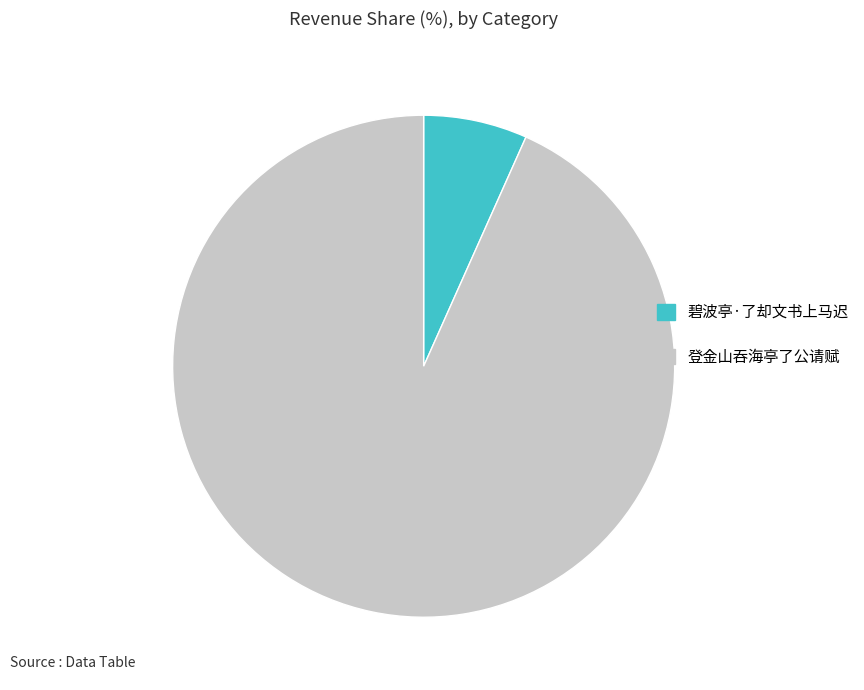

Which has a higher value, 登金山吞海亭了公请赋 or 碧波亭·了却文书上马迟?

登金山吞海亭了公请赋